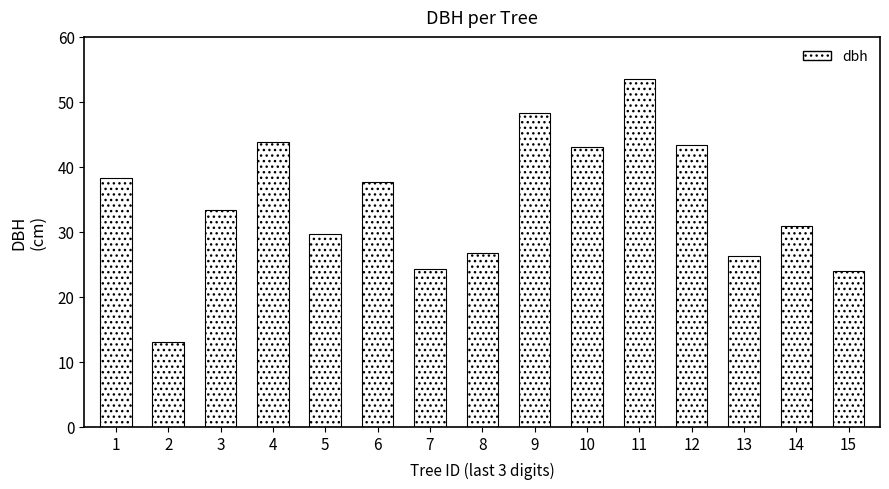

What is the difference between the values at 7 and 13?

2.0